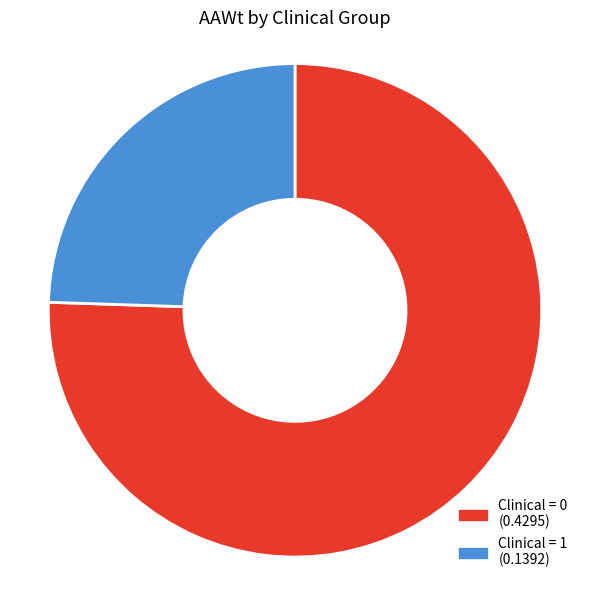

Is there any slice that represents more than half of the pie?

Yes